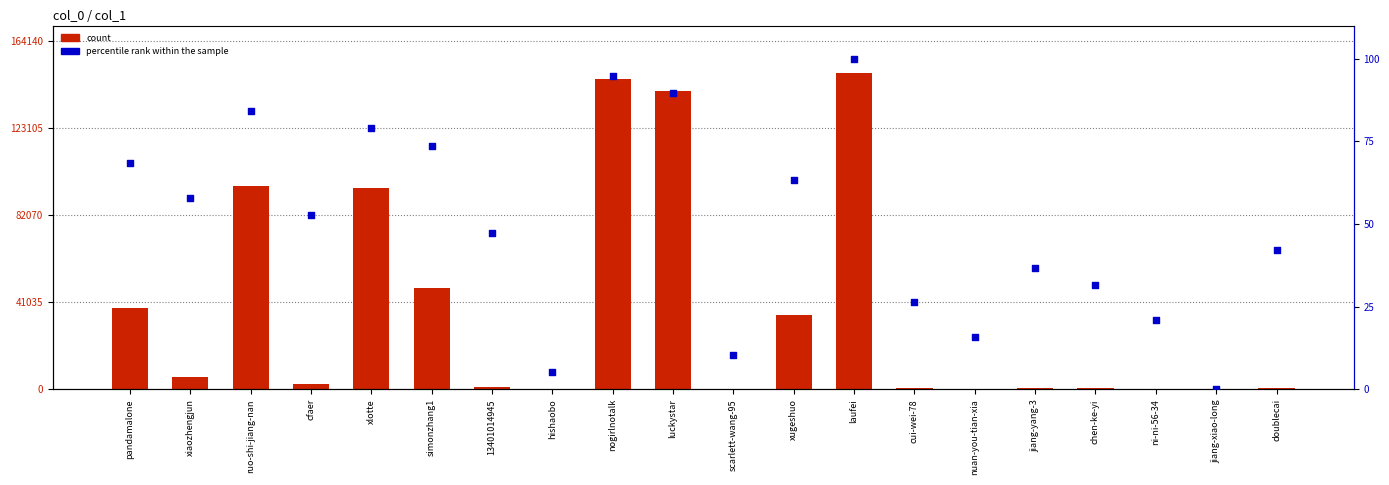

Which series has the largest total across all categories?

count